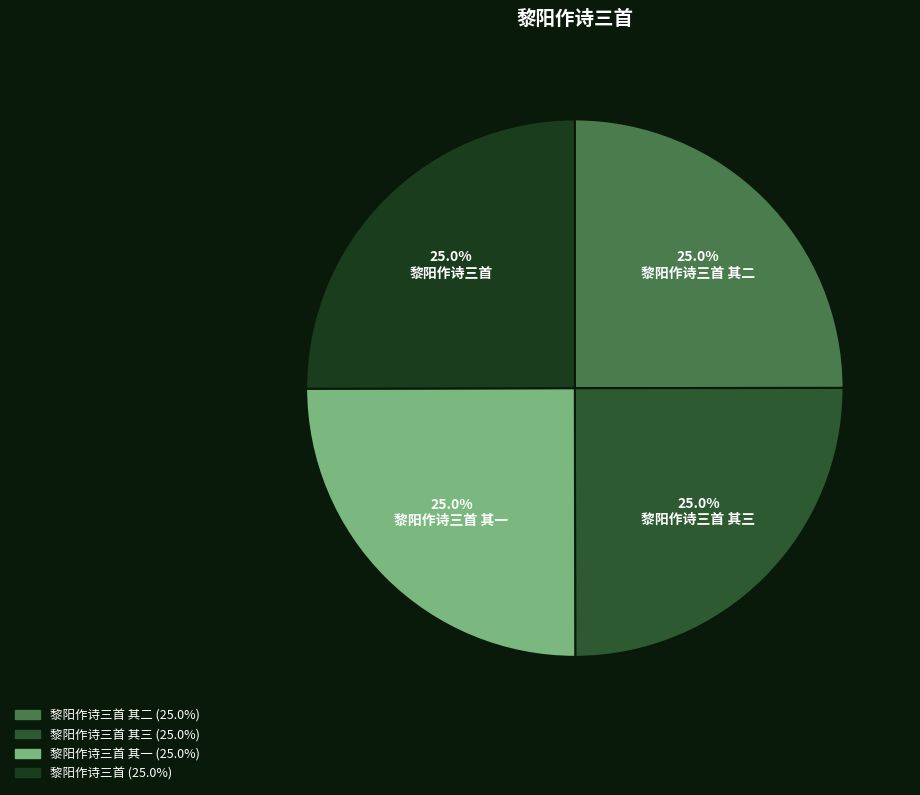

To the nearest percent, what percentage of the pie is 黎阳作诗三首 其二?

25%